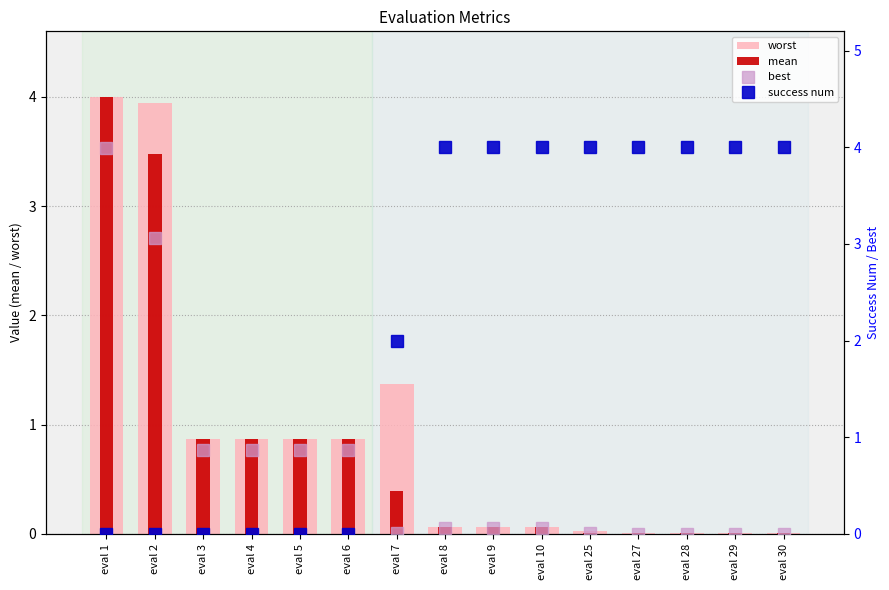

What is the difference between the second highest and second lowest values in the success num series?

4.0